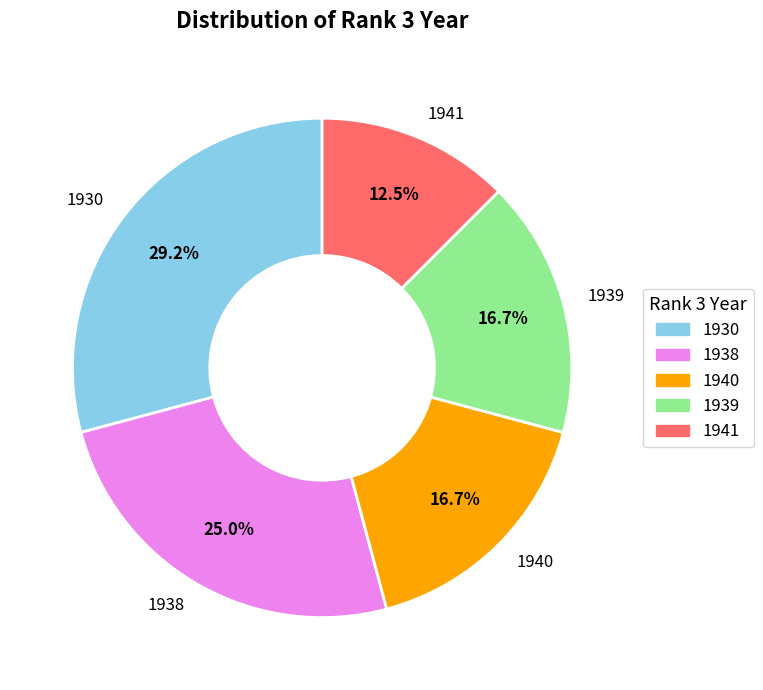

Combined, do 1939 and 1938 account for over 50%?

No